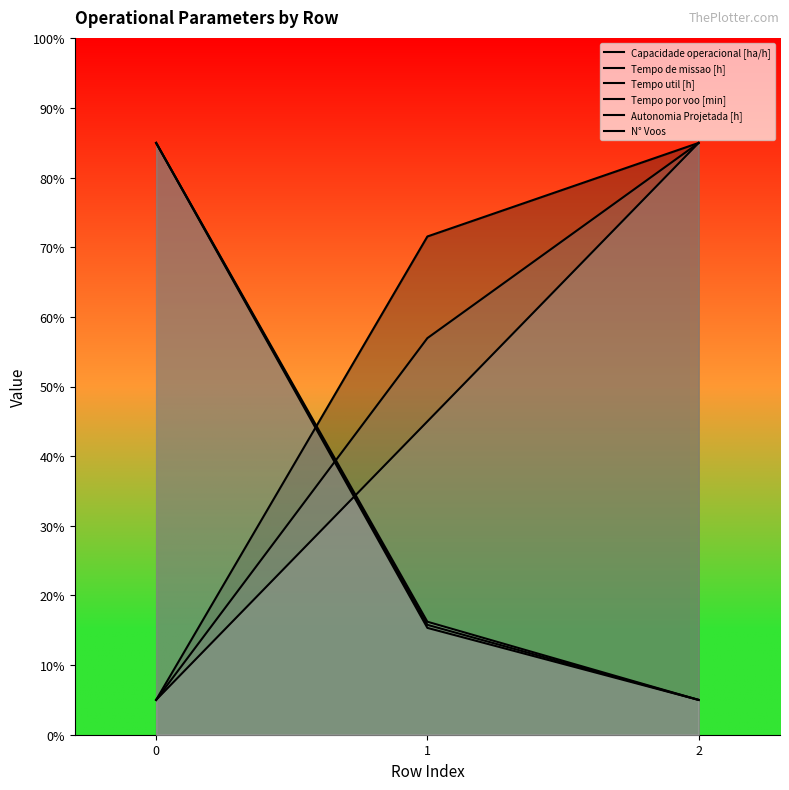

What is the sum of all Autonomia Projetada [h] values?

135.0